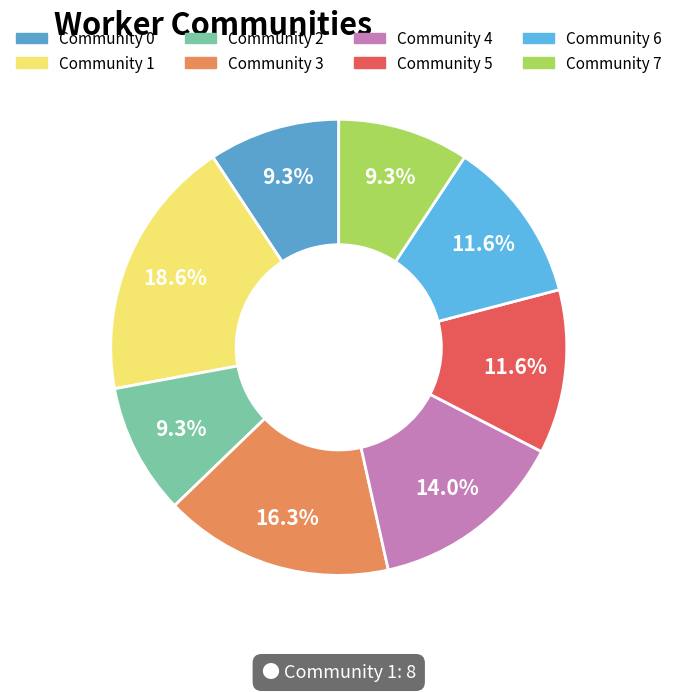

Is Community 1 the majority of the pie?

No